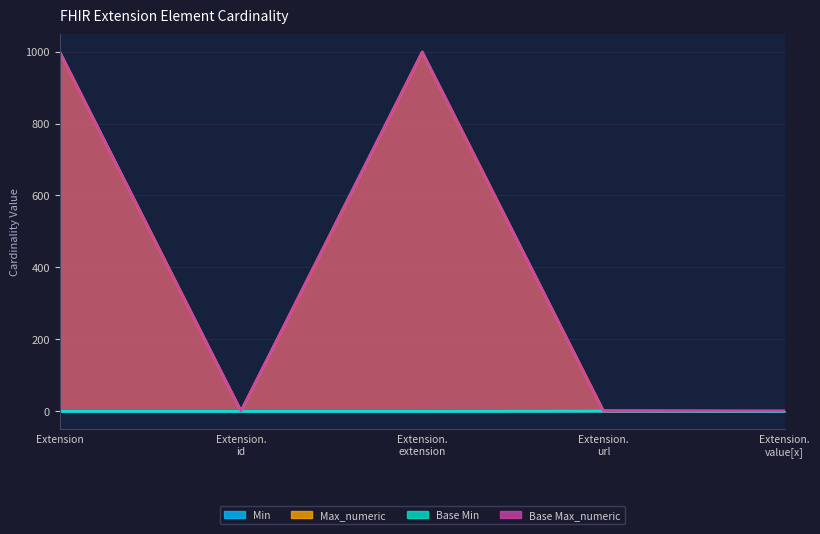

In Max_numeric, how many points are higher than both neighbors (excluding endpoints)?

1